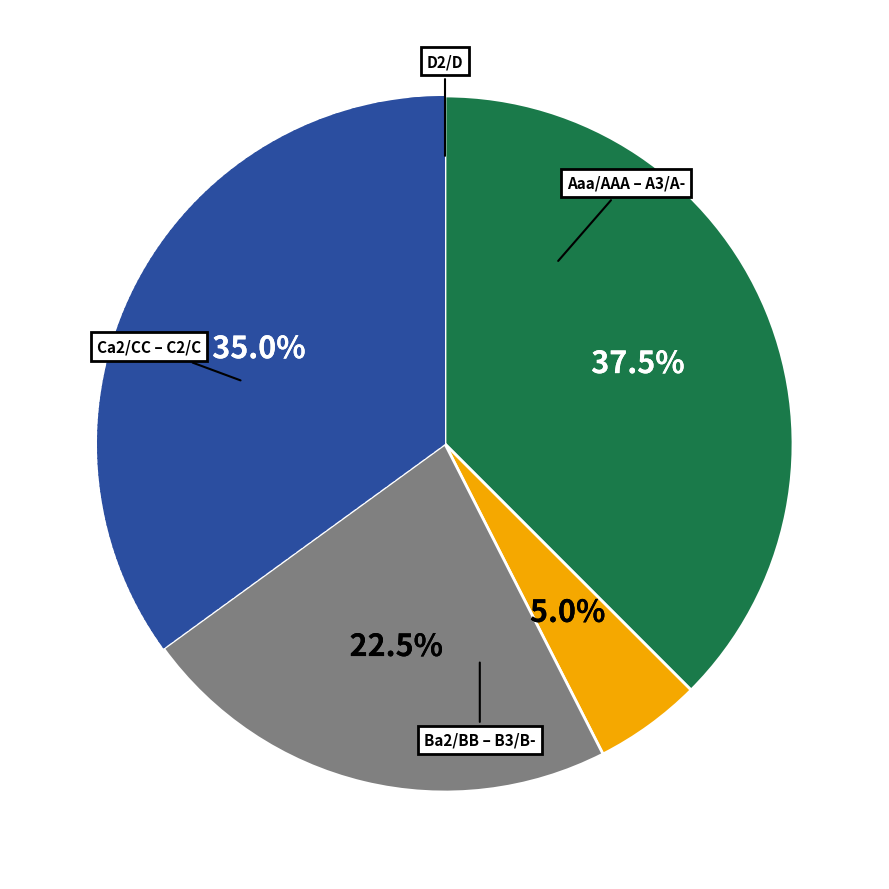

Is there any slice that represents more than half of the pie?

No